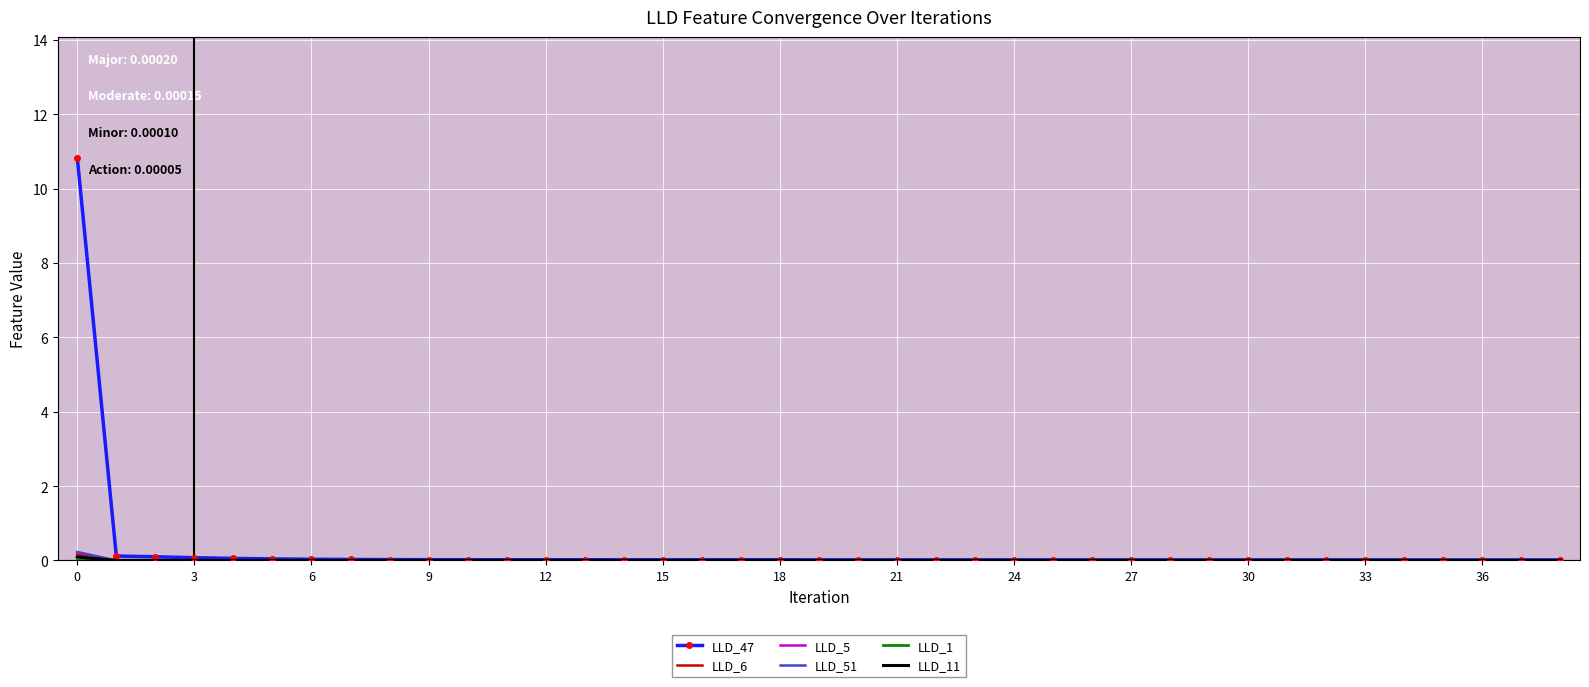

Which series has the largest range (max minus min)?

LLD_47